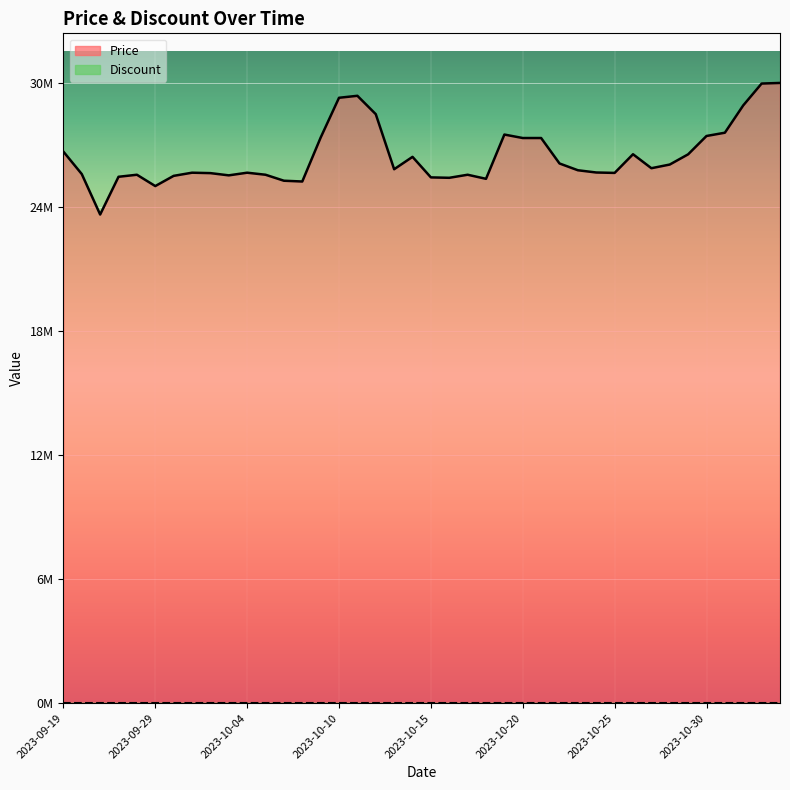

True or false: the data has more than 2 interior local peaks.

True